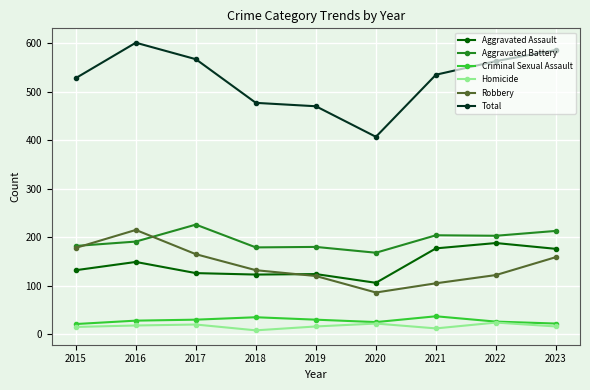

What is the approximate value of Aggravated Battery at 2020?

168